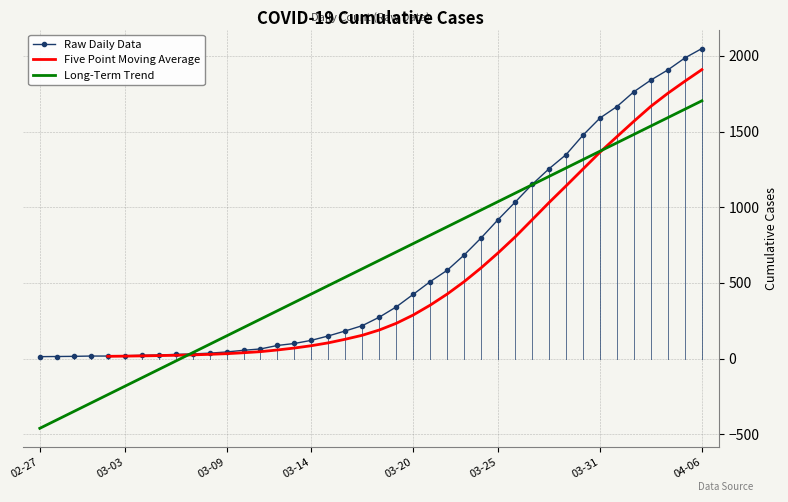

How many values are below 274?

20